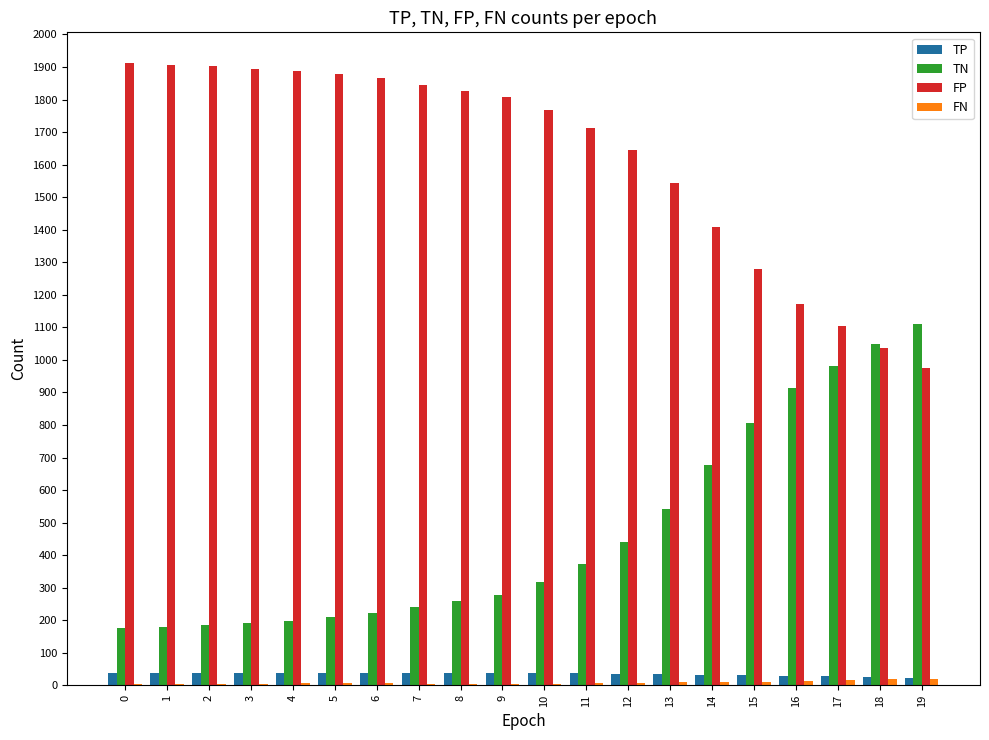

Which series has the largest total across all categories?

FP